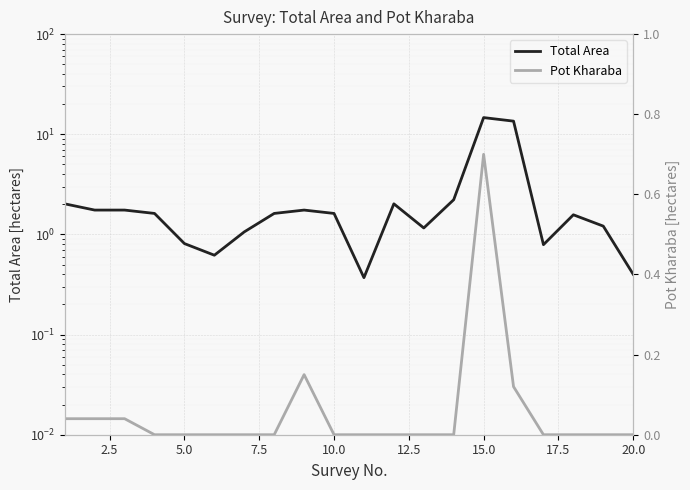

How many lines are shown in the chart?

2